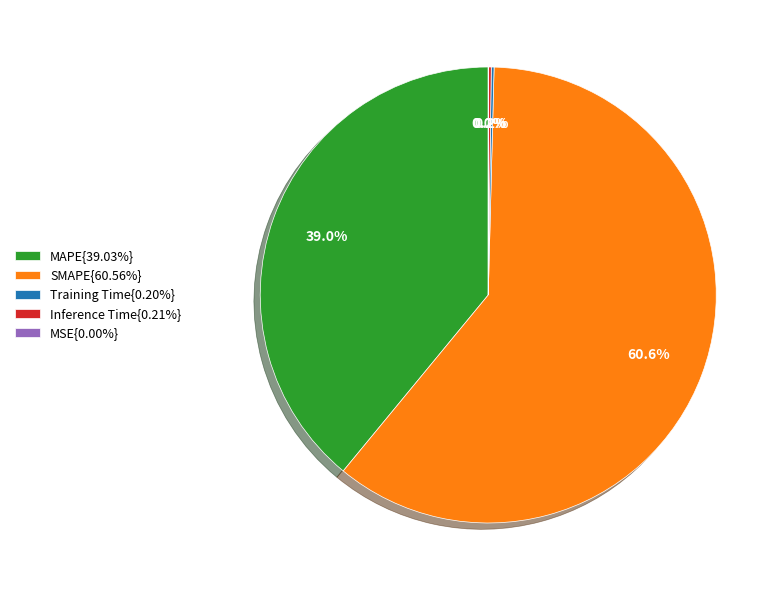

How much of the chart is everything except SMAPE{60.56%}?

39.4%